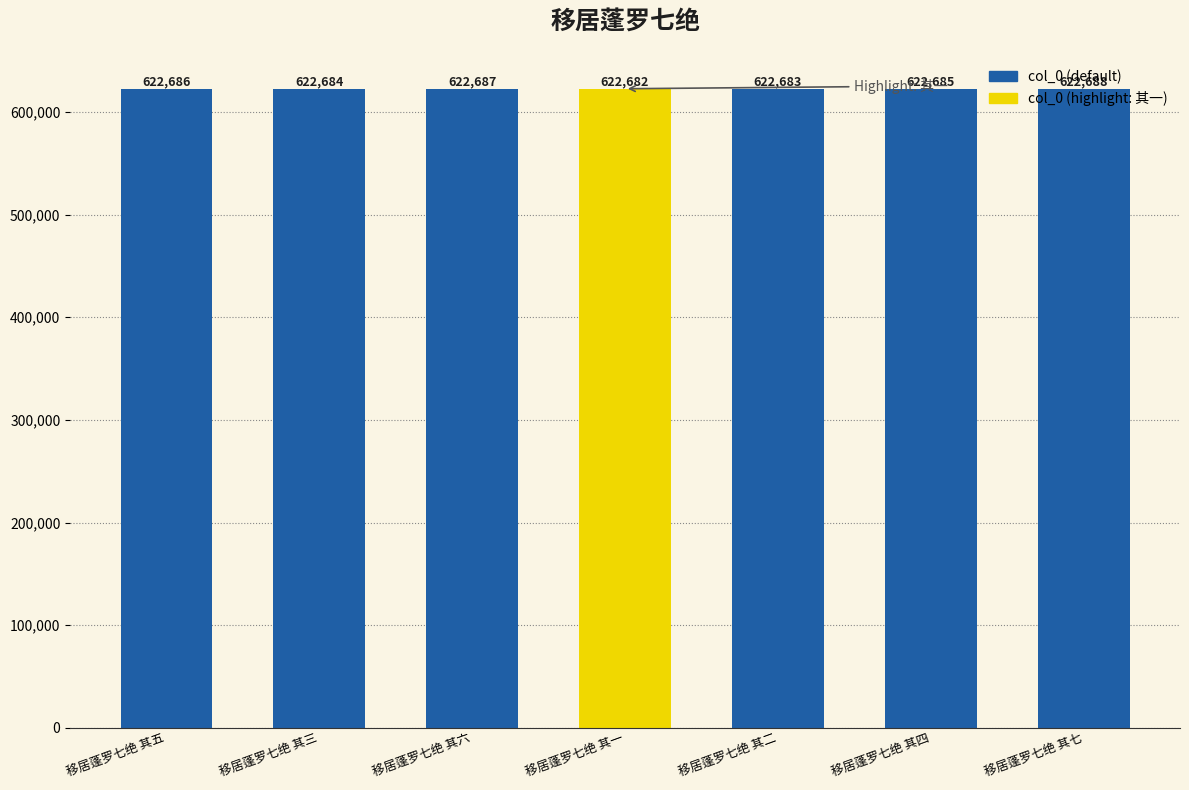

At which label is the value closest to 622685?

移居蓬罗七绝 其四